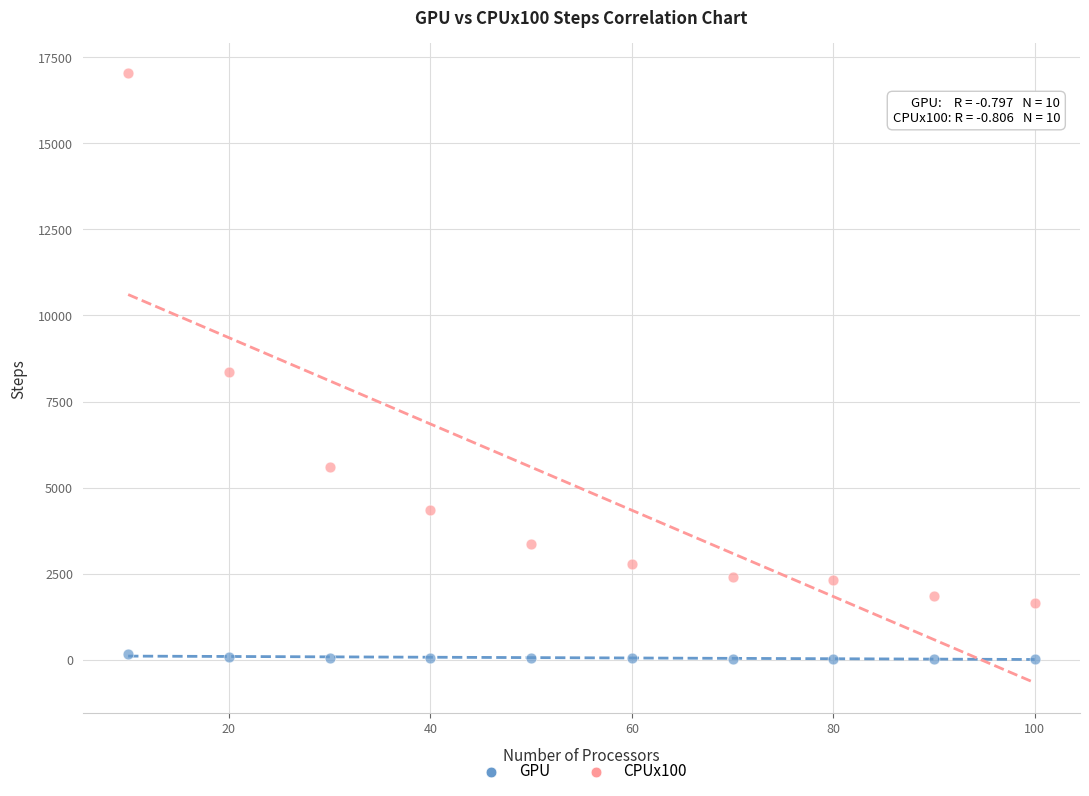

Which series has the widest spread of Y values?

CPUx100